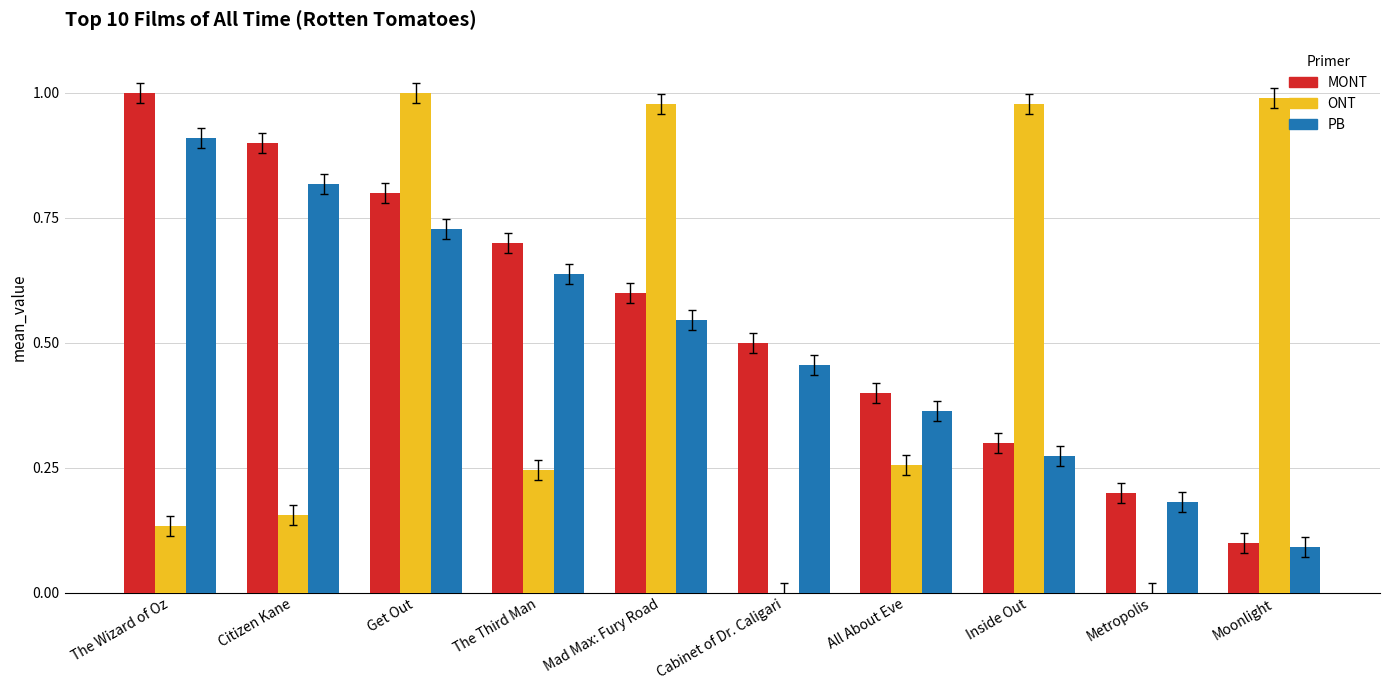

Between The Third Man and Mad Max: Fury Road, which series saw the biggest shift?

ONT